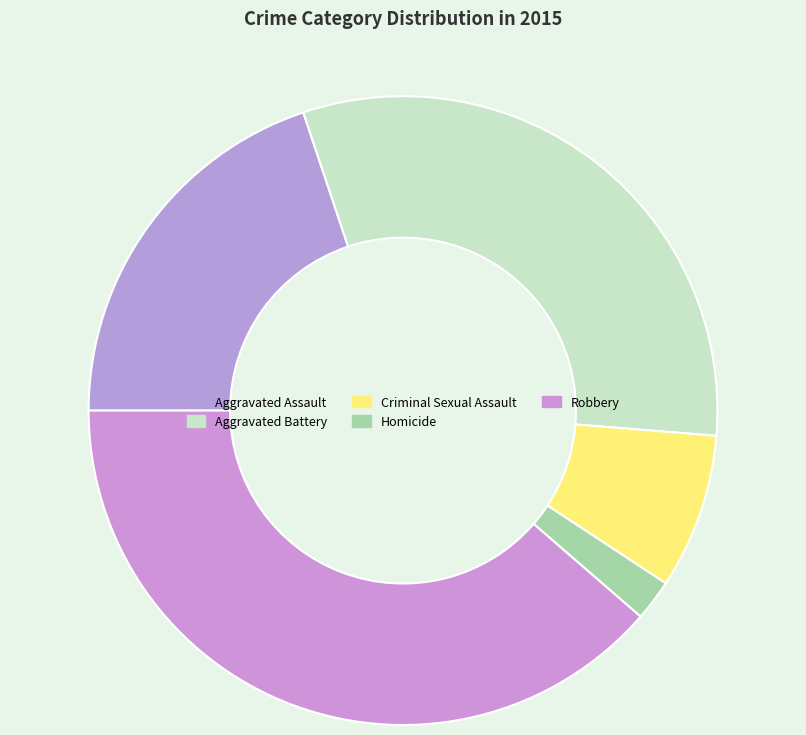

To the nearest percent, what portion does Aggravated Battery represent?

31%